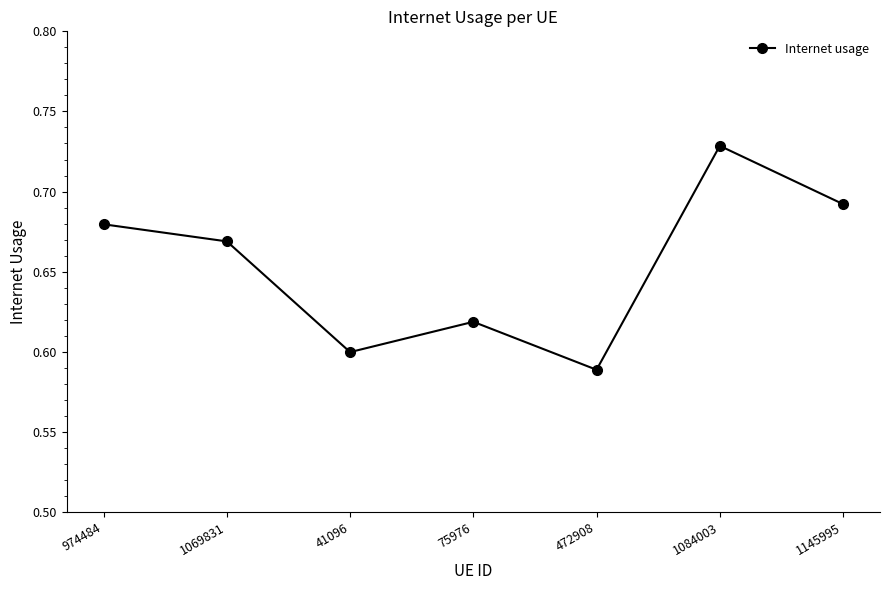

Which category has the highest value across all series?

1084003